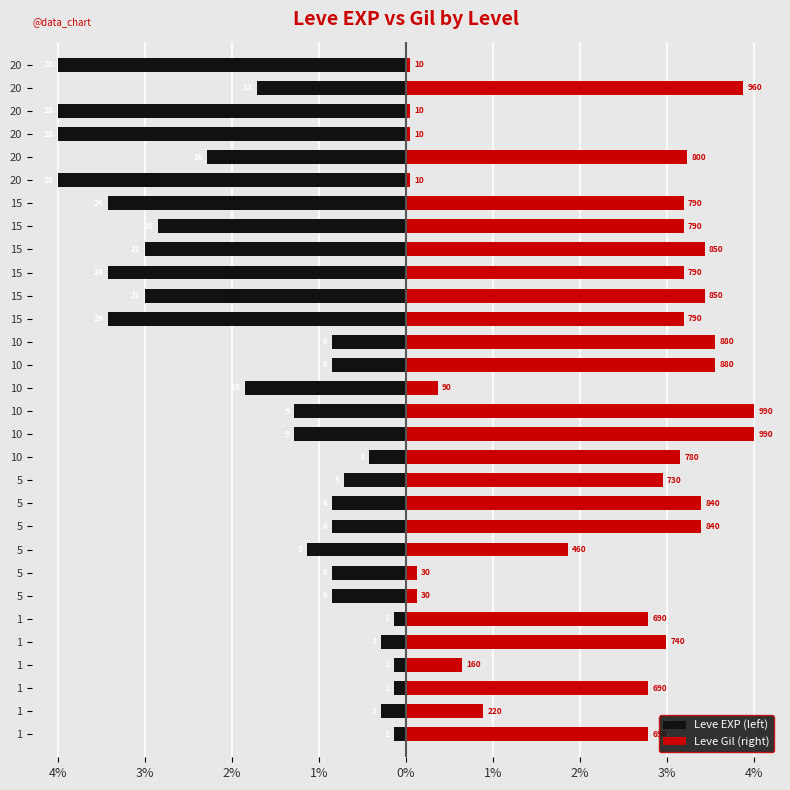

How many series are shown in this chart?

2